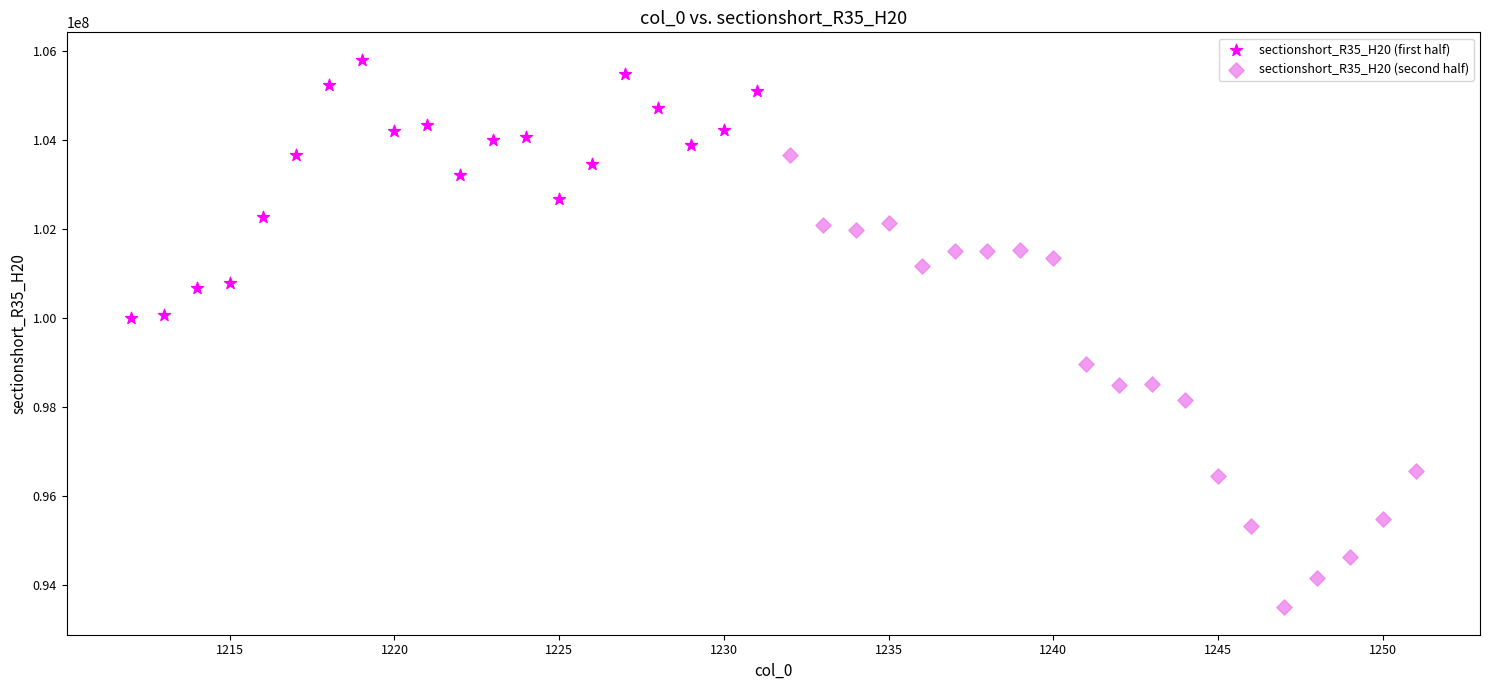

Which series has the largest Y range (max minus min)?

sectionshort_R35_H20 (second half)